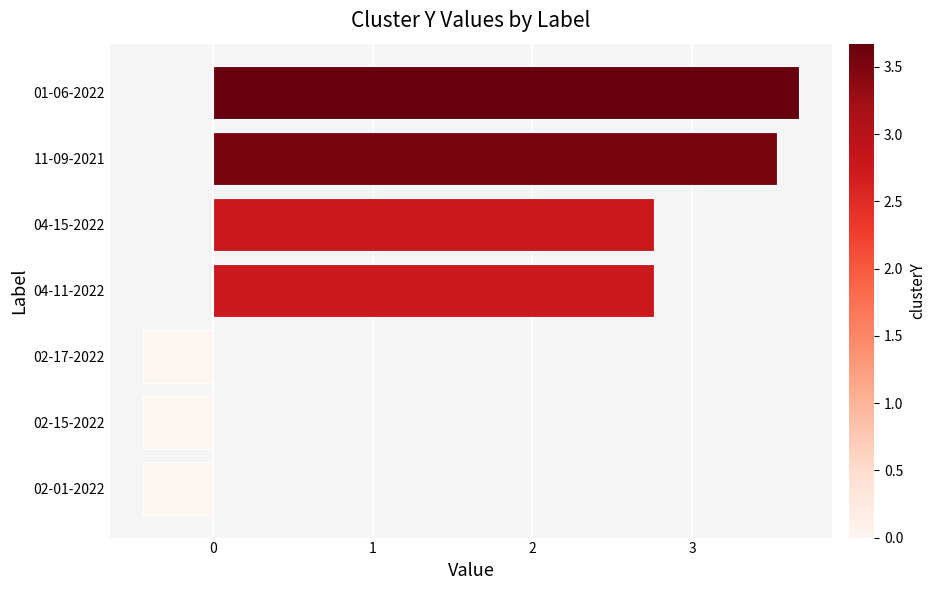

How many bars are there in total?

7